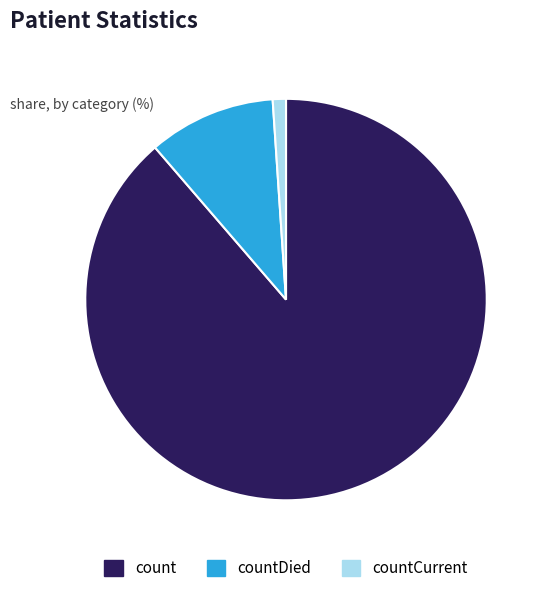

Is it true that countDied is 25% of the pie?

False